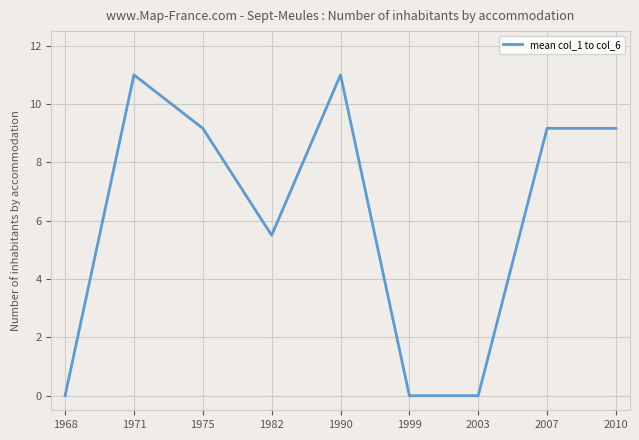

Is this an area chart (filled region under the line)?

No